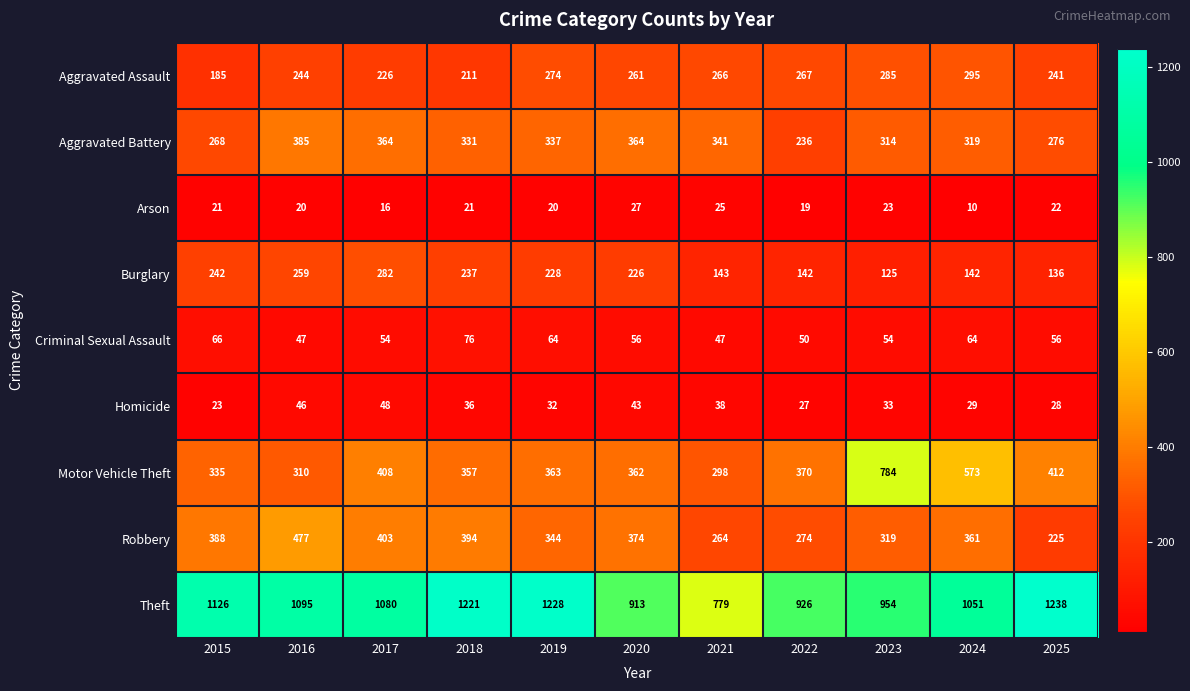

What is the greatest value displayed?

1238